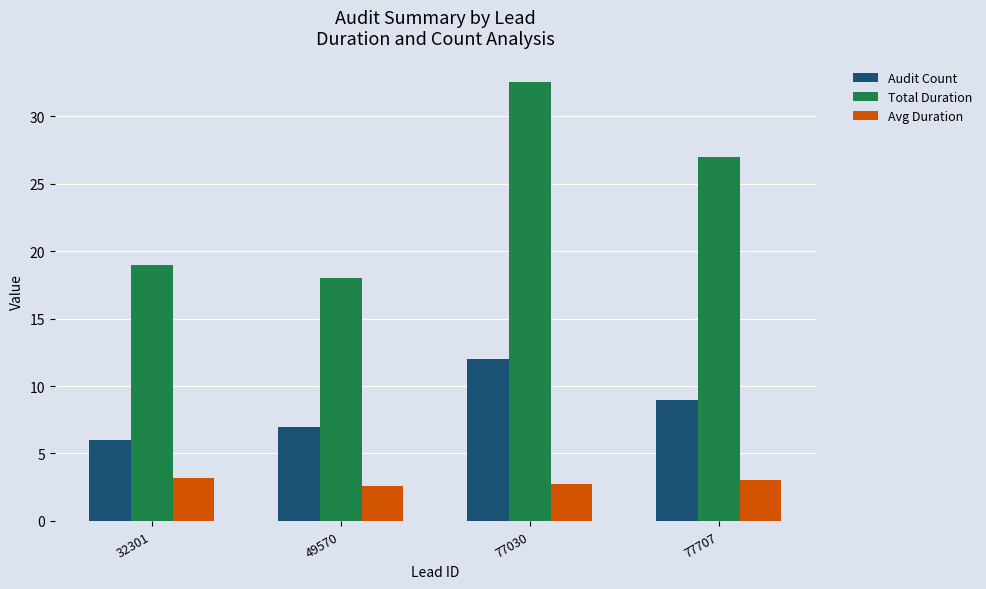

Are the bars horizontal?

No